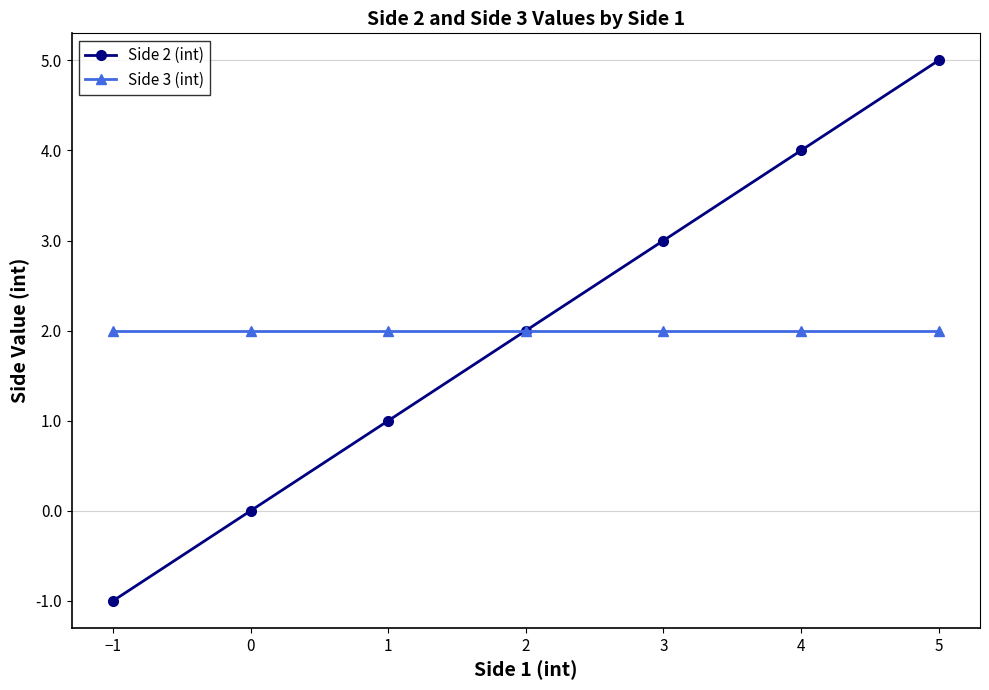

True or false: Side 3 (int) has a value of 2 at 0.

True